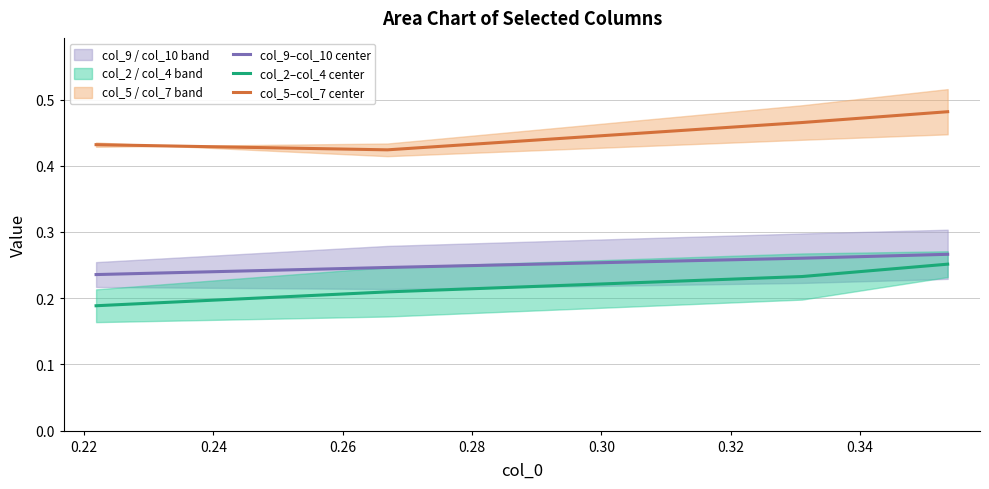

True or false: col_2–col_4 center and col_9–col_10 center cross at least once.

False